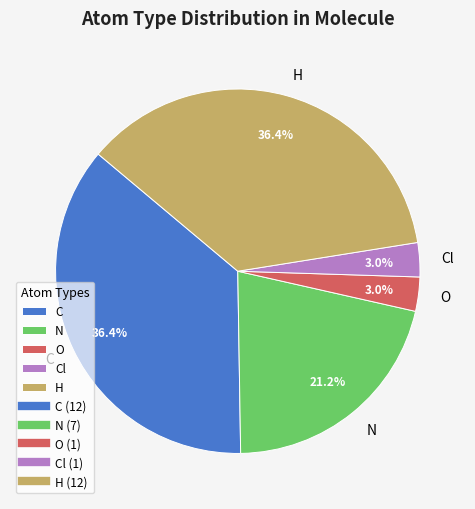

Approximately how many times larger is the value at Cl compared to O?

1.0